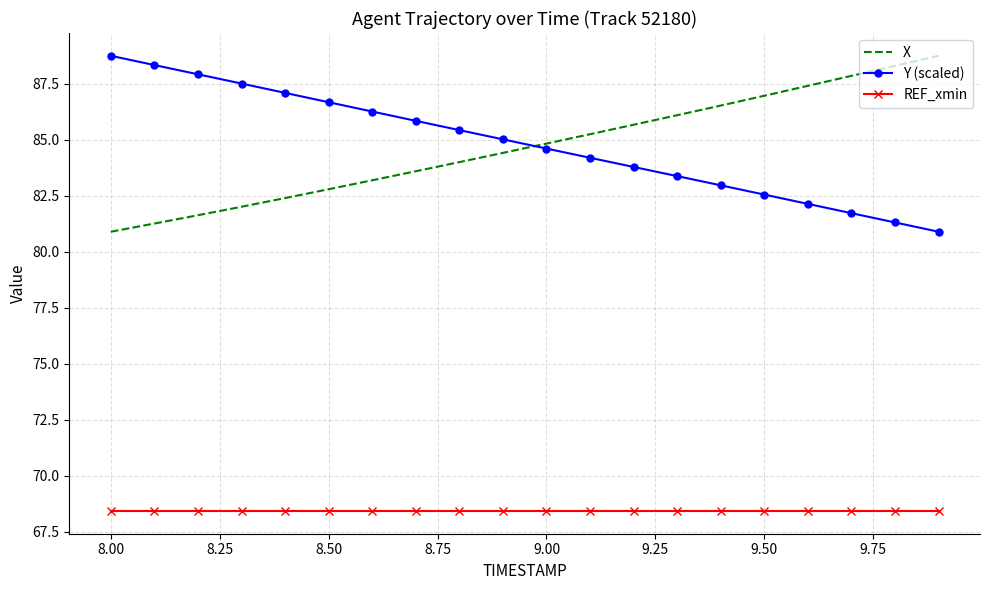

What is the highest value of the REF_xmin series?

68.4